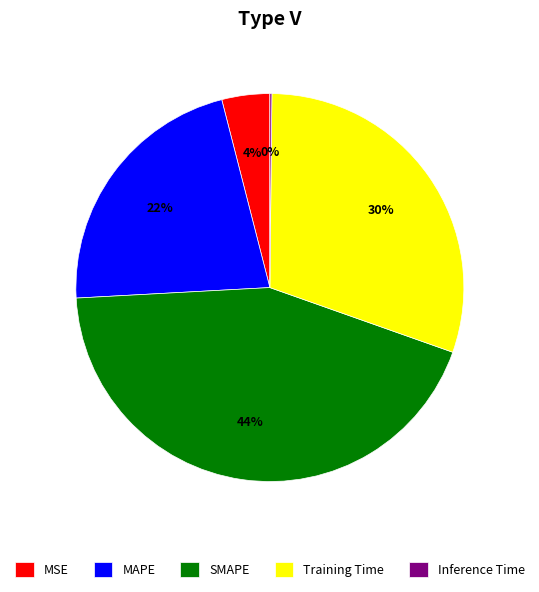

Between MSE and SMAPE, which is larger?

SMAPE